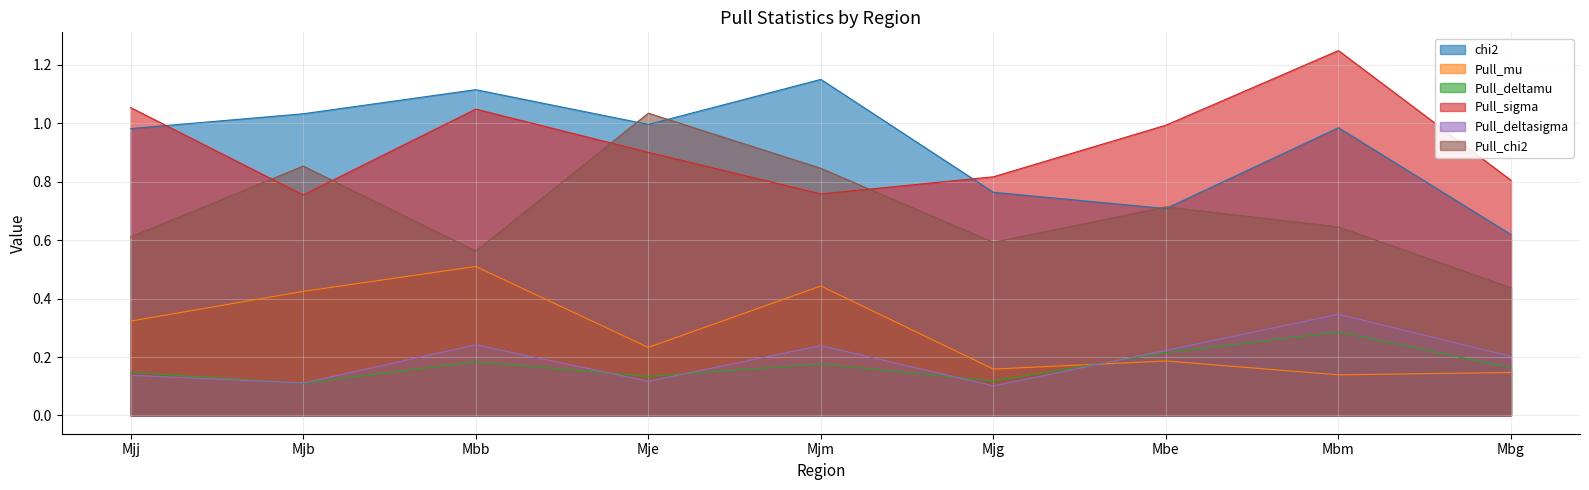

Rank the series by their maximum value, from highest to lowest.

Pull_sigma, chi2, Pull_chi2, Pull_mu, Pull_deltasigma, Pull_deltamu